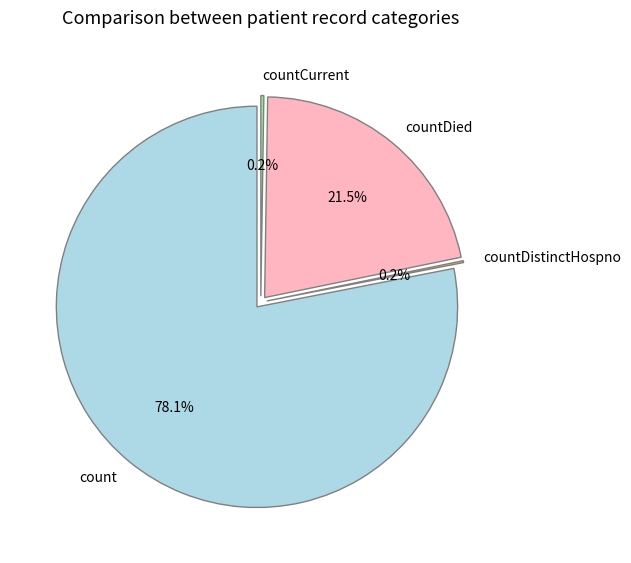

The countDied slice represents 29% of the pie. True or false?

False